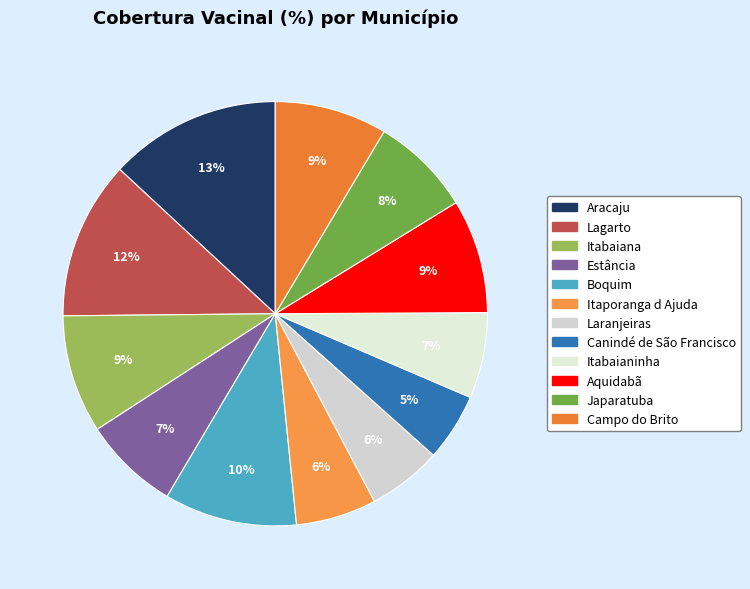

What is the change in value from Itabaiana to Campo do Brito?

-0.2